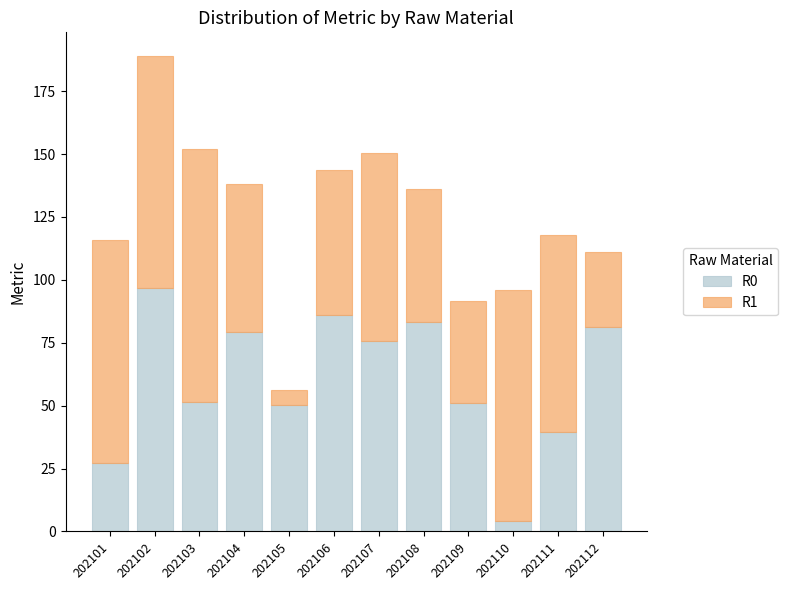

True or false: R0 has a value of 39.5 at 202111.

True